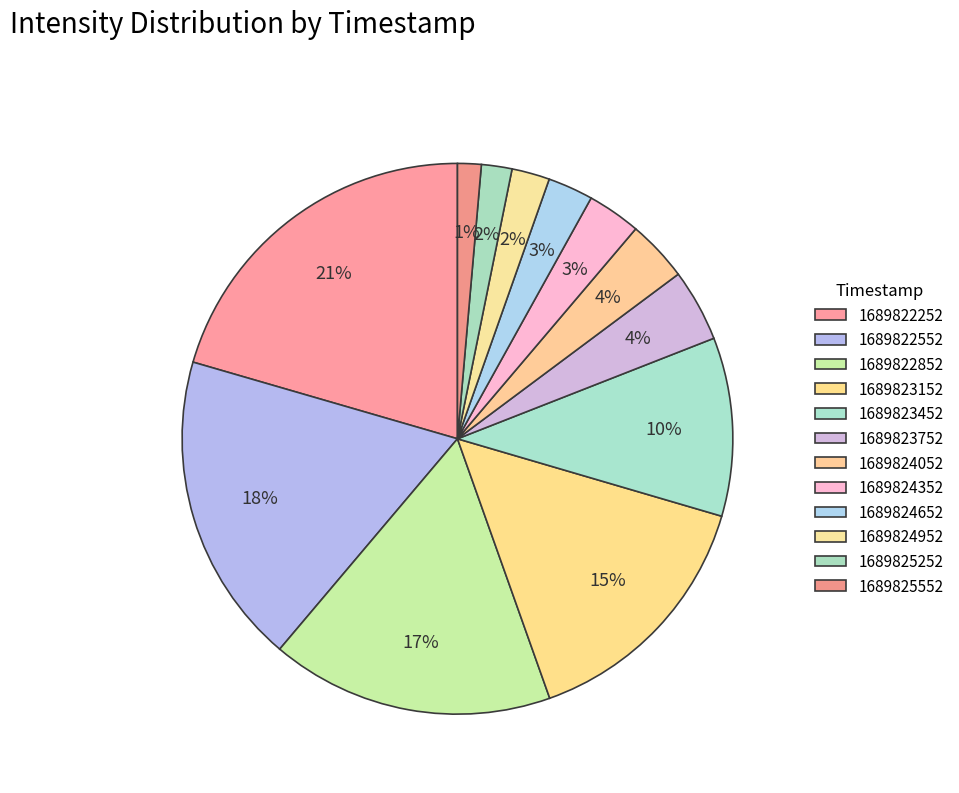

Combined, what portion of the pie is 1689824952 and 1689823752?

6.5%